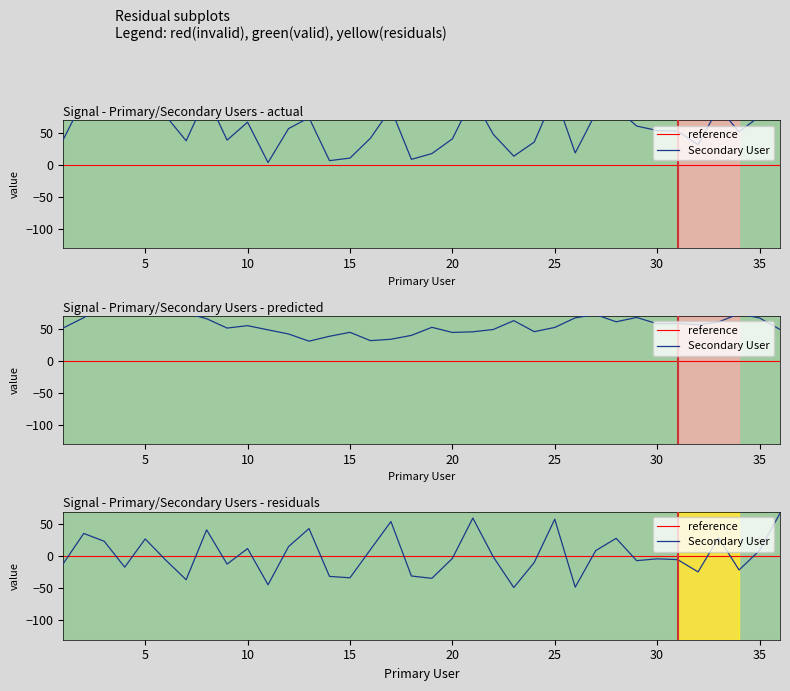

Reading right to left, transcribe all the data shown in this chart.

116	76	52	90	32	53	54	61	89	81	19	110	36	14	48	105	41	18	9	88	42	11	7	74	57	4	67	39	107	38	77	111	80	113	103	40